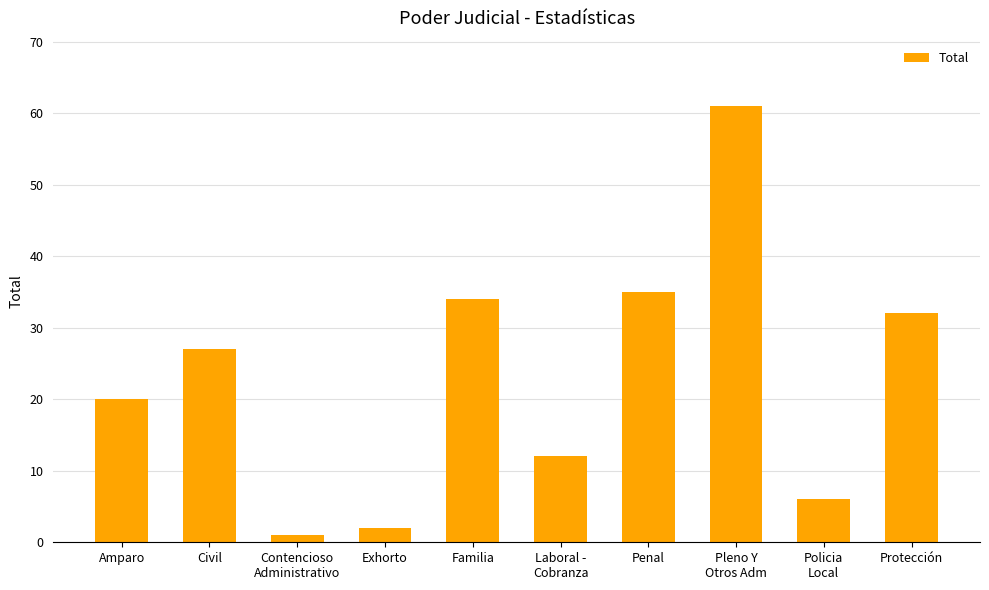

What position from the left is Penal?

7